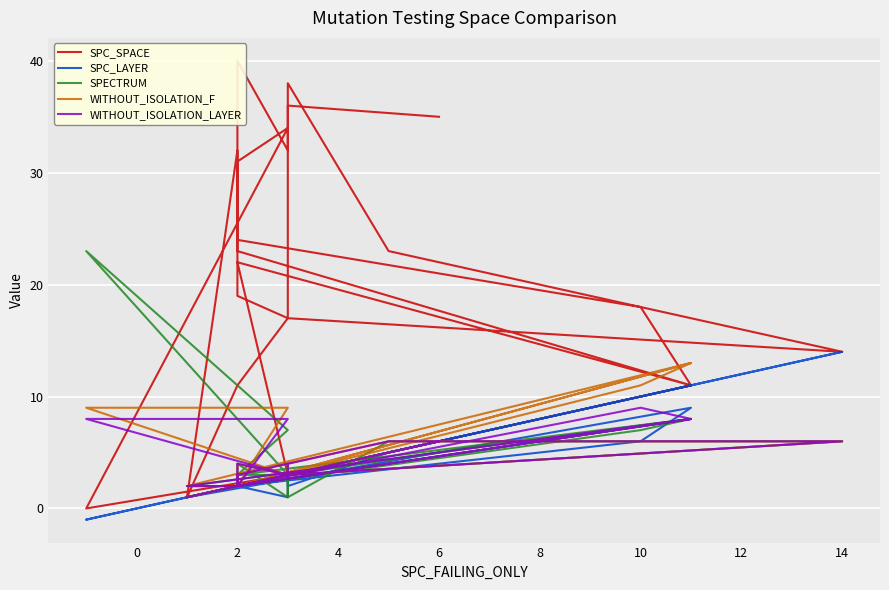

Which series changed the most between 16 and 23?

SPC_SPACE